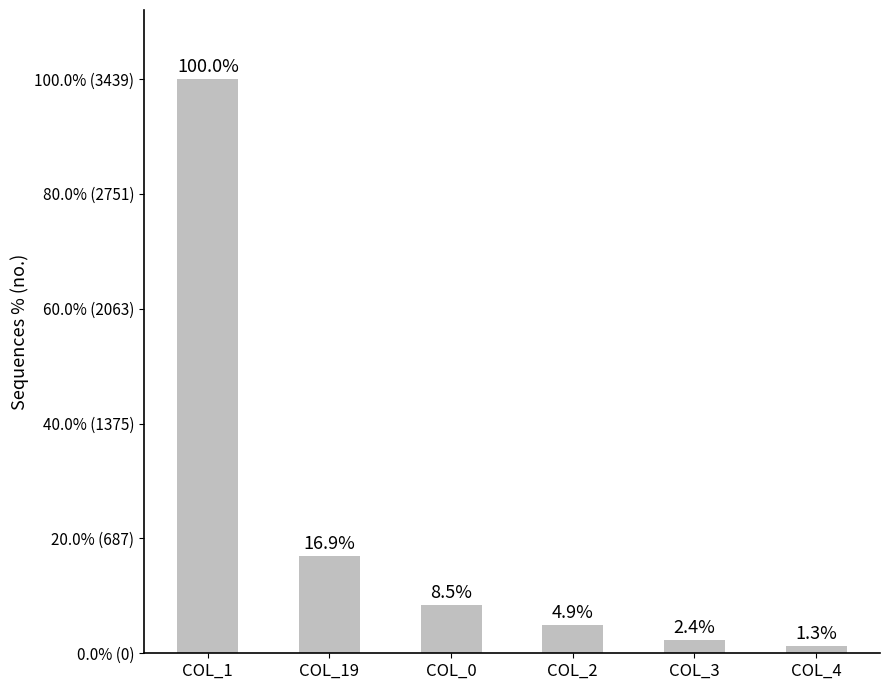

True or false: the data shows 291 at COL_0.

True